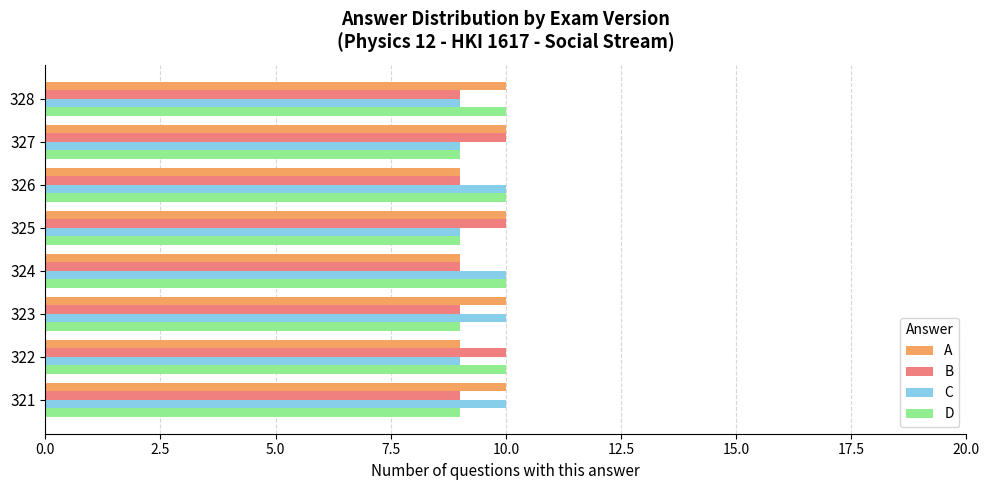

What is the difference between the maximum and second lowest values in the C series?

1